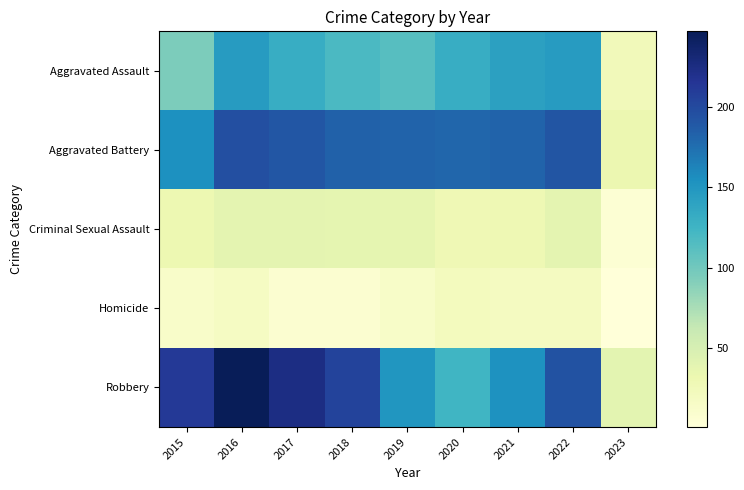

Reading left to right, what are all the values shown in this chart?

Aggravated Assault: 2015=95	2016=146	2017=131	2018=119	2019=113	2020=131	2021=142	2022=146	2023=25
Aggravated Battery: 2015=154	2016=196	2017=191	2018=183	2019=182	2020=180	2021=182	2022=192	2023=32
Criminal Sexual Assault: 2015=31	2016=39	2017=39	2018=38	2019=37	2020=28	2021=29	2022=39	2023=5
Homicide: 2015=13	2016=18	2017=8	2018=8	2019=14	2020=22	2021=20	2022=20	2023=1
Robbery: 2015=212	2016=247	2017=224	2018=204	2019=150	2020=124	2021=153	2022=194	2023=40